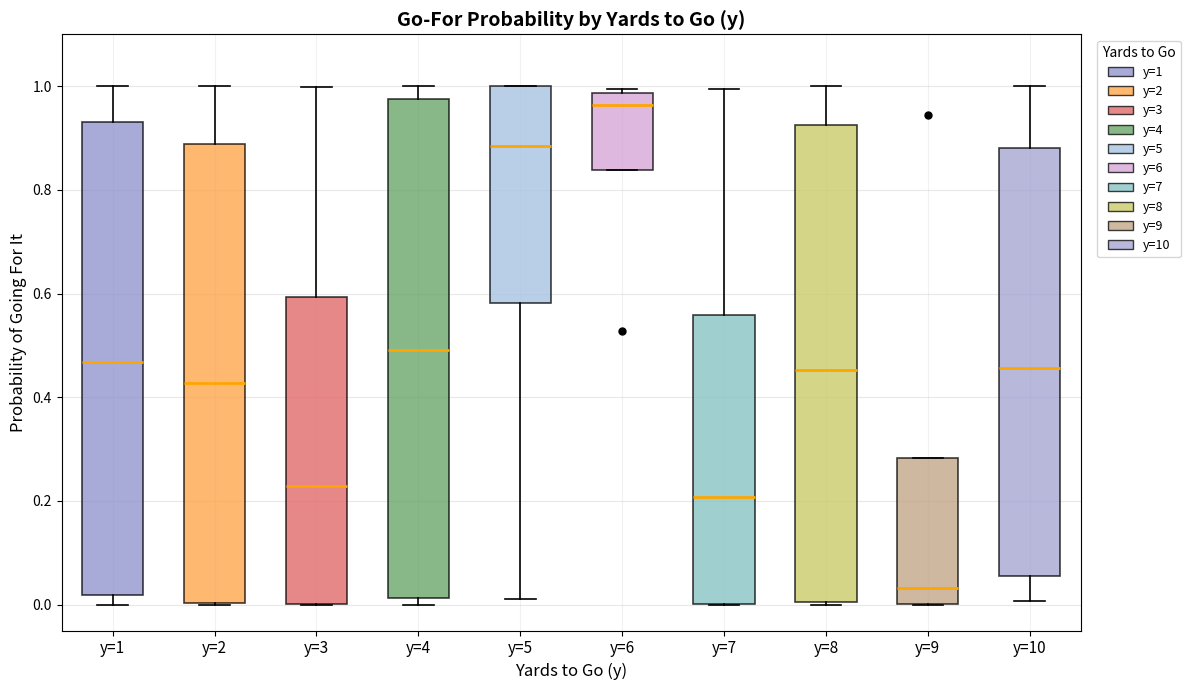

Where is the lower edge of the box for y=10 on the y-axis? The values are not printed on the chart, so give them approximately, as read against the axis.

0.06